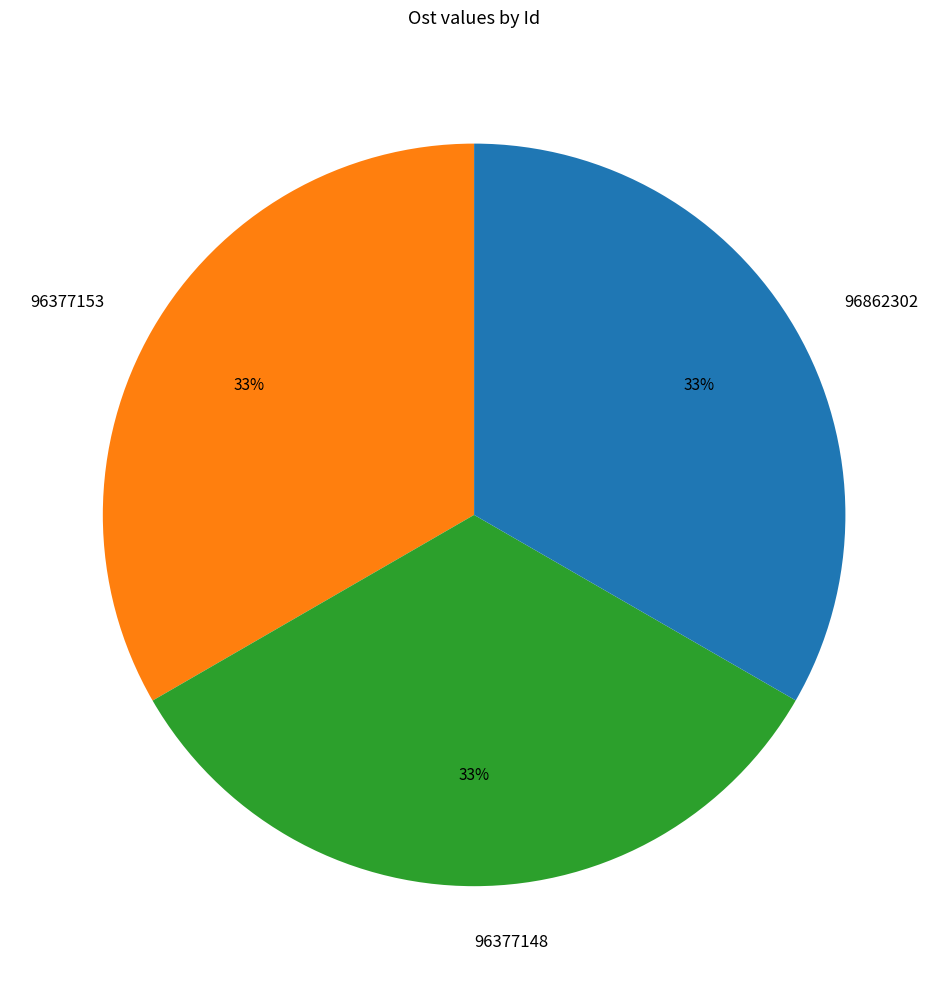

To the nearest percent, what is the average slice percentage?

33%